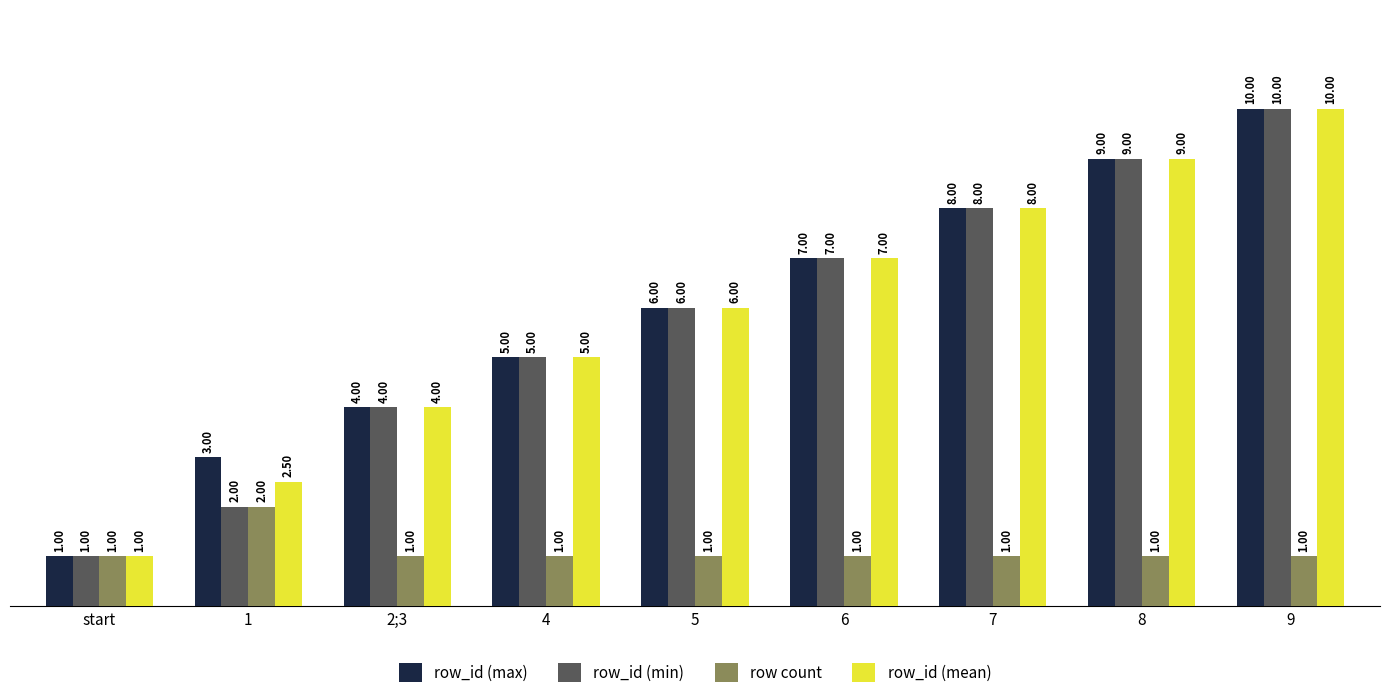

Count the number of data series in this chart.

4